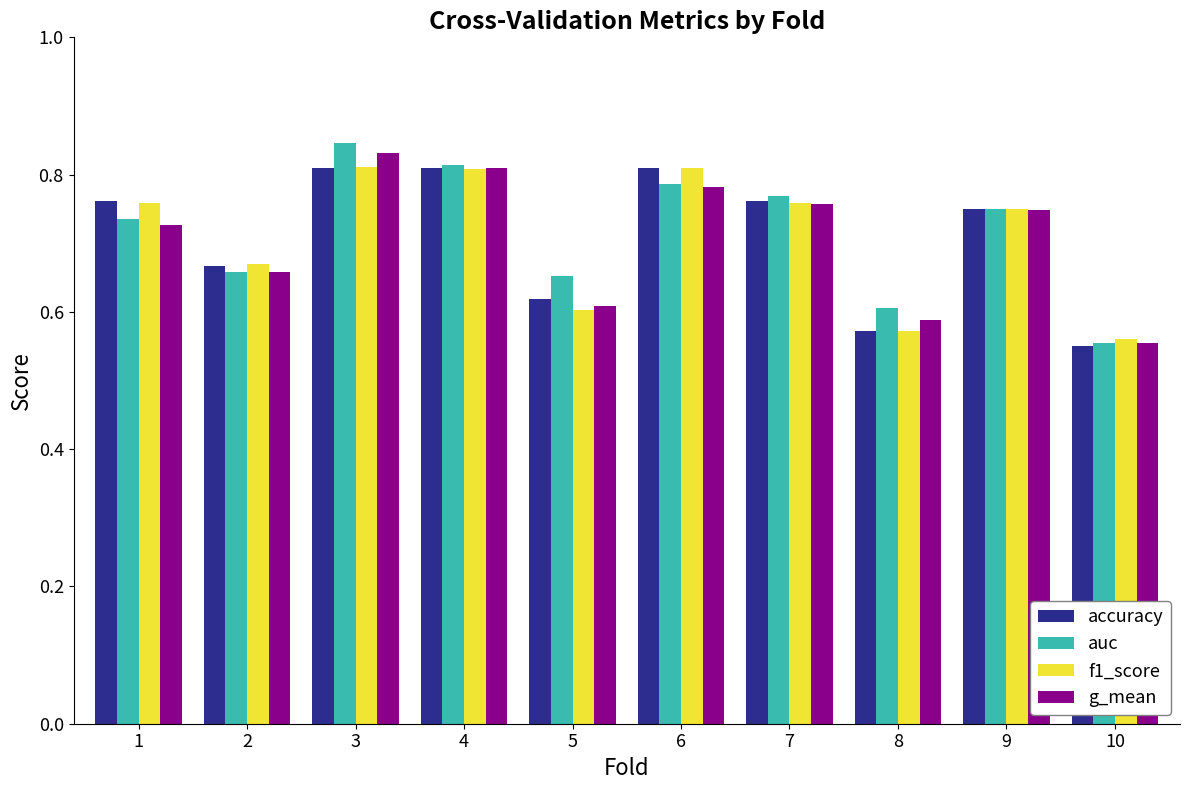

Does the chart contain stacked bars?

No